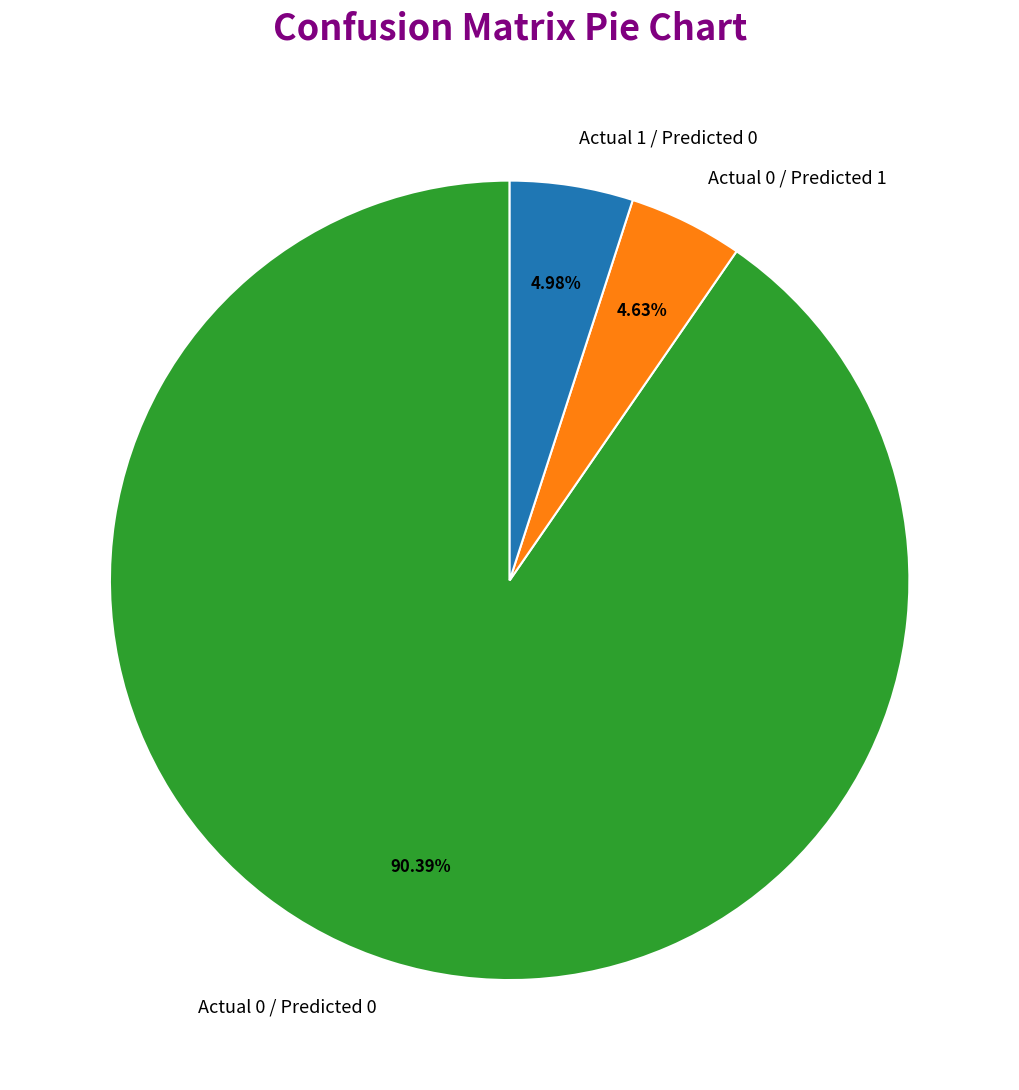

The Actual 1 / Predicted 0 slice represents 10% of the pie. True or false?

False